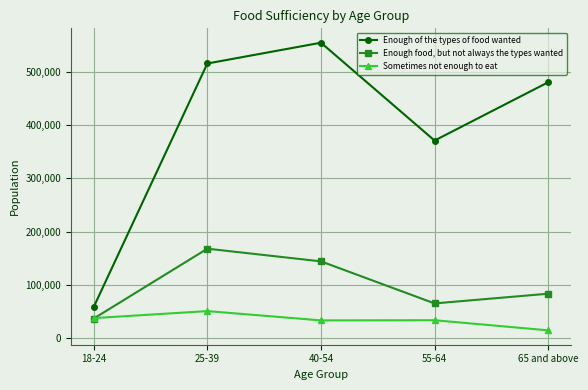

Which series has the largest range (max minus min)?

Enough of the types of food wanted